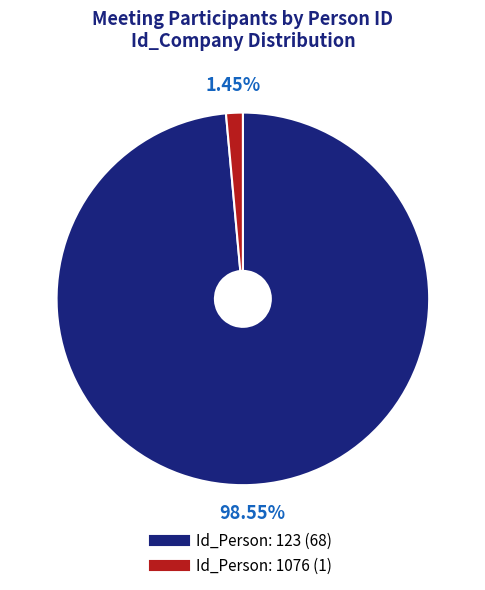

To the nearest percent, what is the difference between the largest and smallest slice percentages?

97%